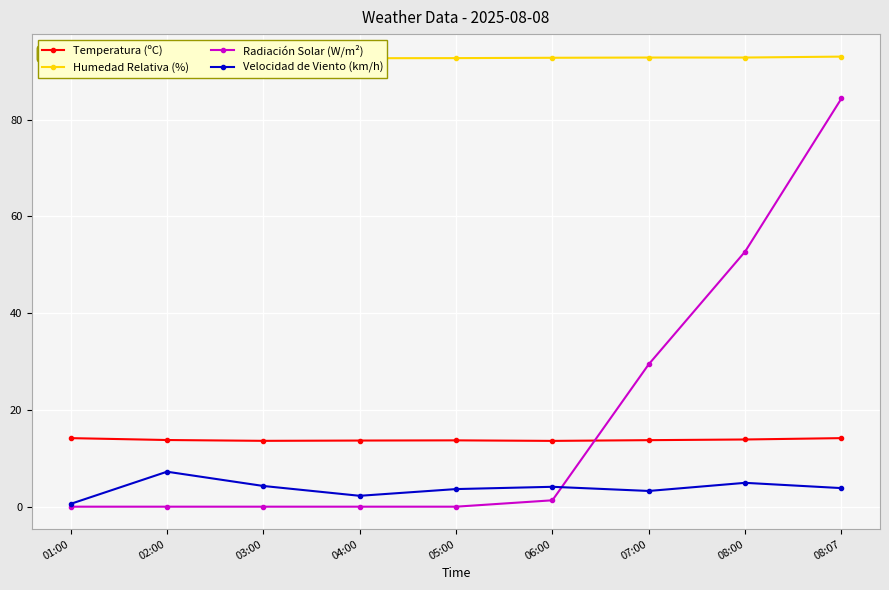

At which label does Humedad Relativa (%) reach its minimum?

01:00